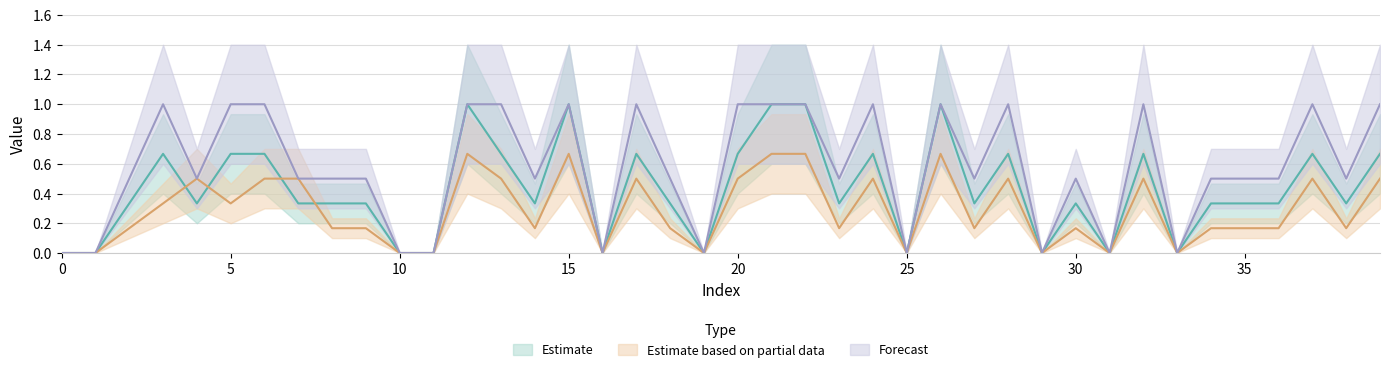

Between 15 and 23, which is larger?

15